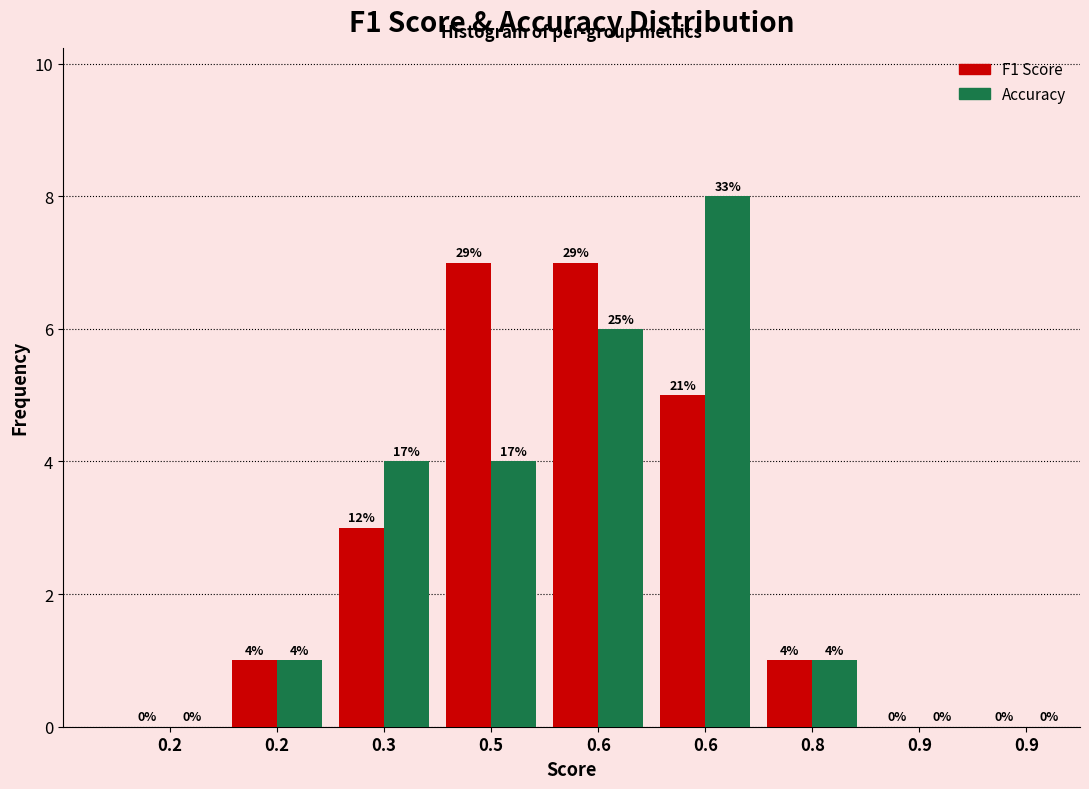

How many data points does each series have?

9